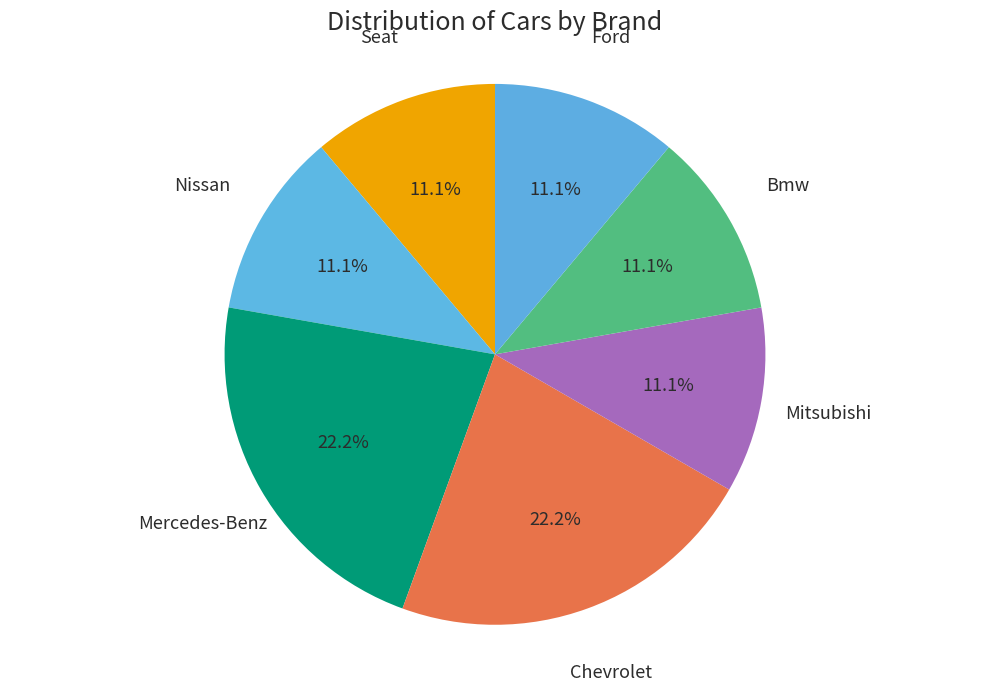

How many slices are in this pie chart?

7